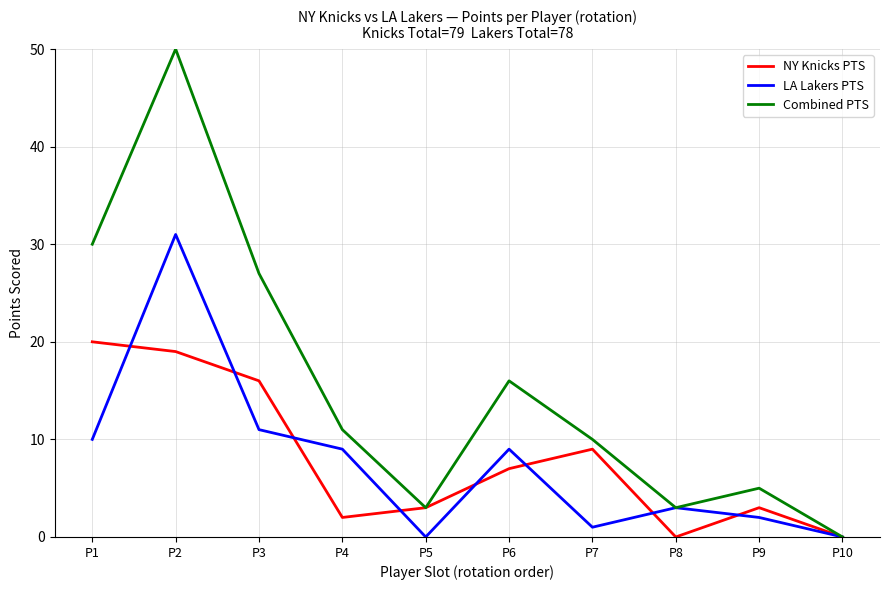

At which category does LA Lakers PTS reach its first local peak?

P2